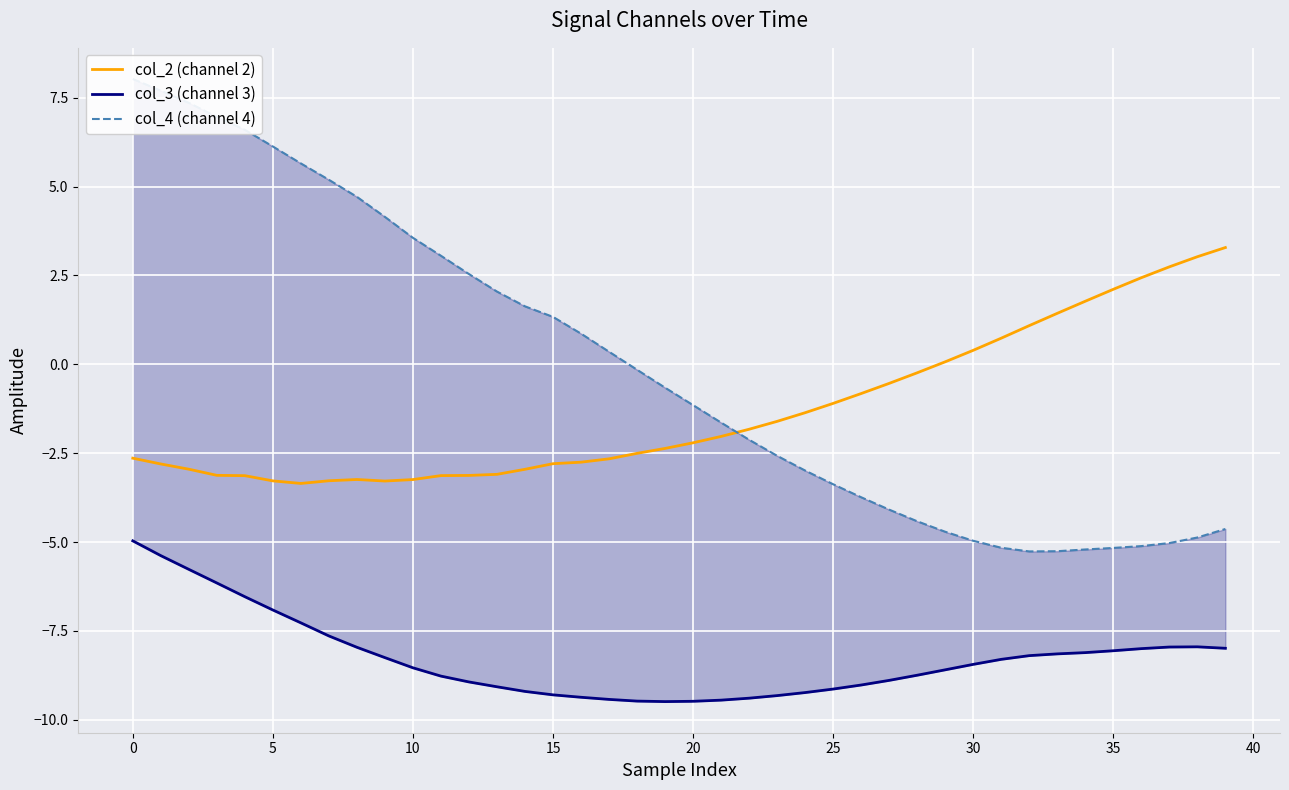

How many positive values does the col_2 (channel 2) series have?

11